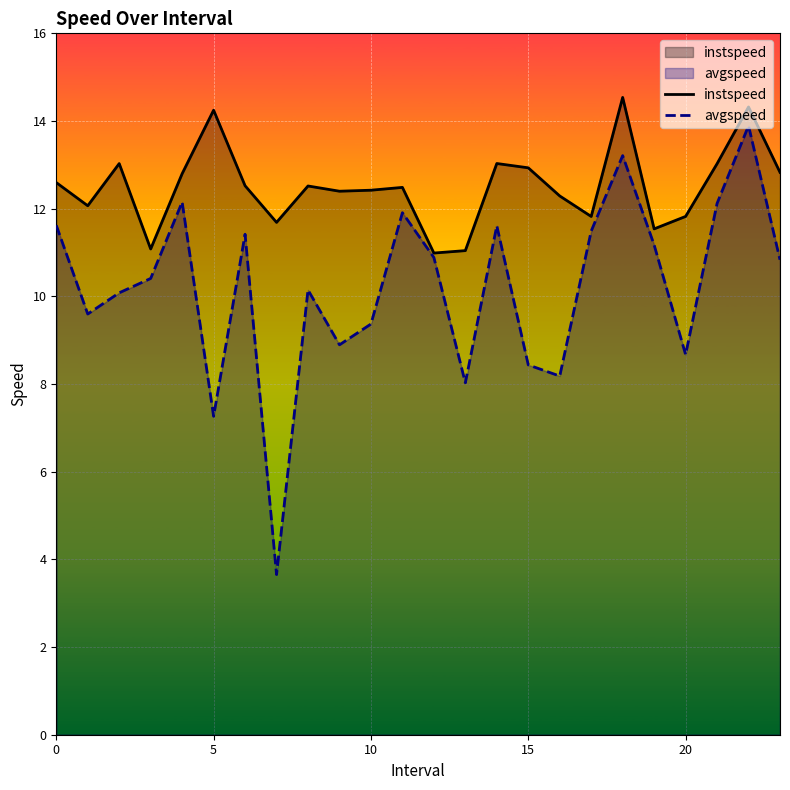

What is the sum of all instspeed values?

300.0